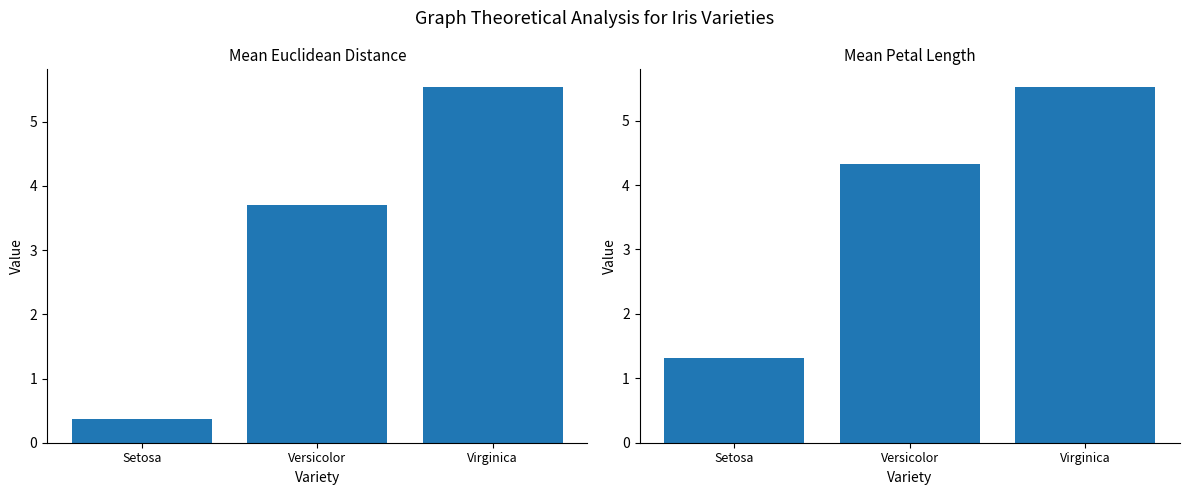

Which series has the largest total across all categories?

Mean Petal Length